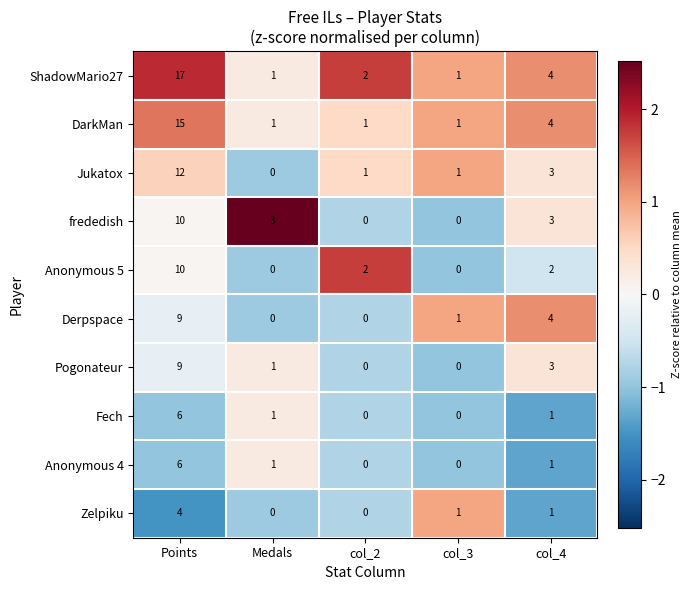

Count the number of categories in the chart.

5